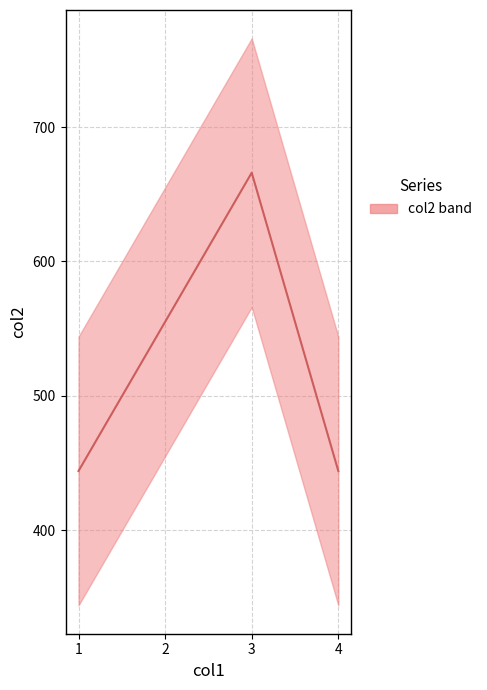

Reading left to right, transcribe all the data shown in this chart.

1=444	2=555	3=666	4=444